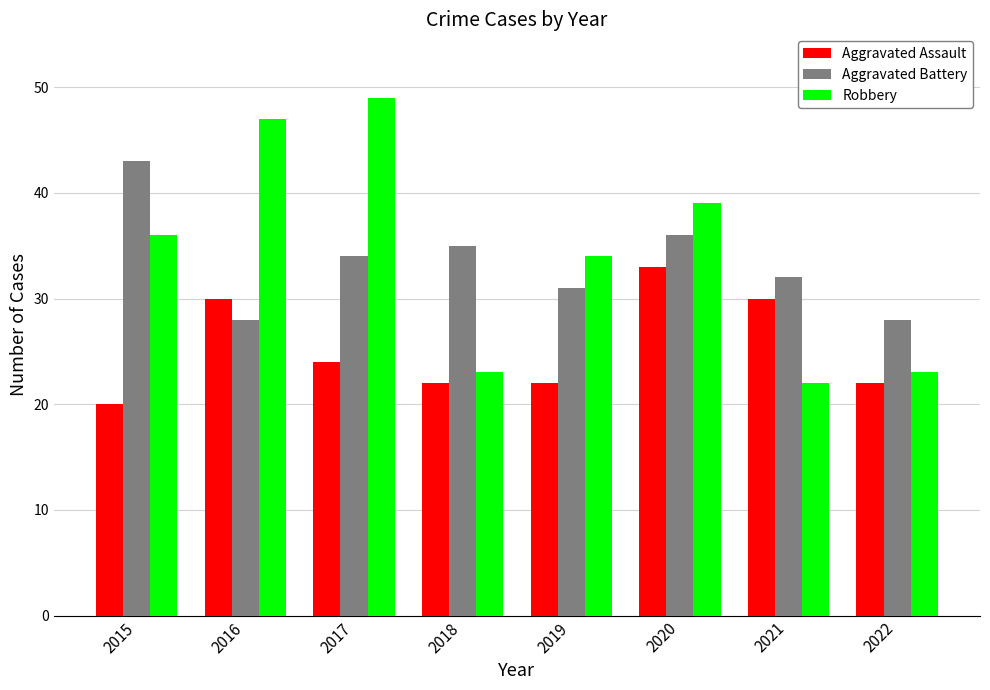

How many bars are there in each group?

3